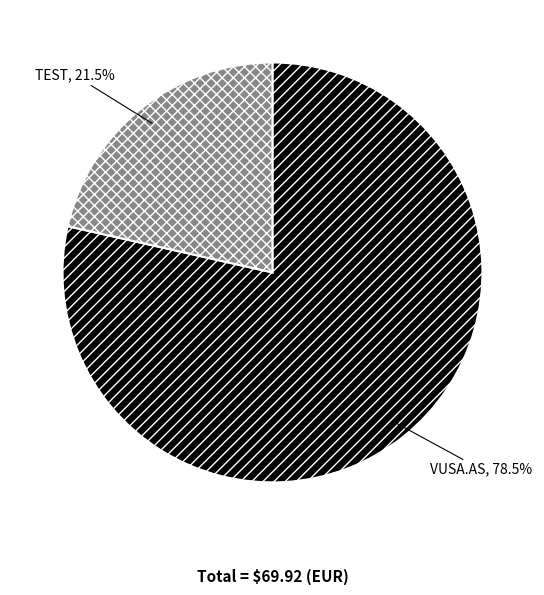

Which category accounts for the majority?

VUSA.AS